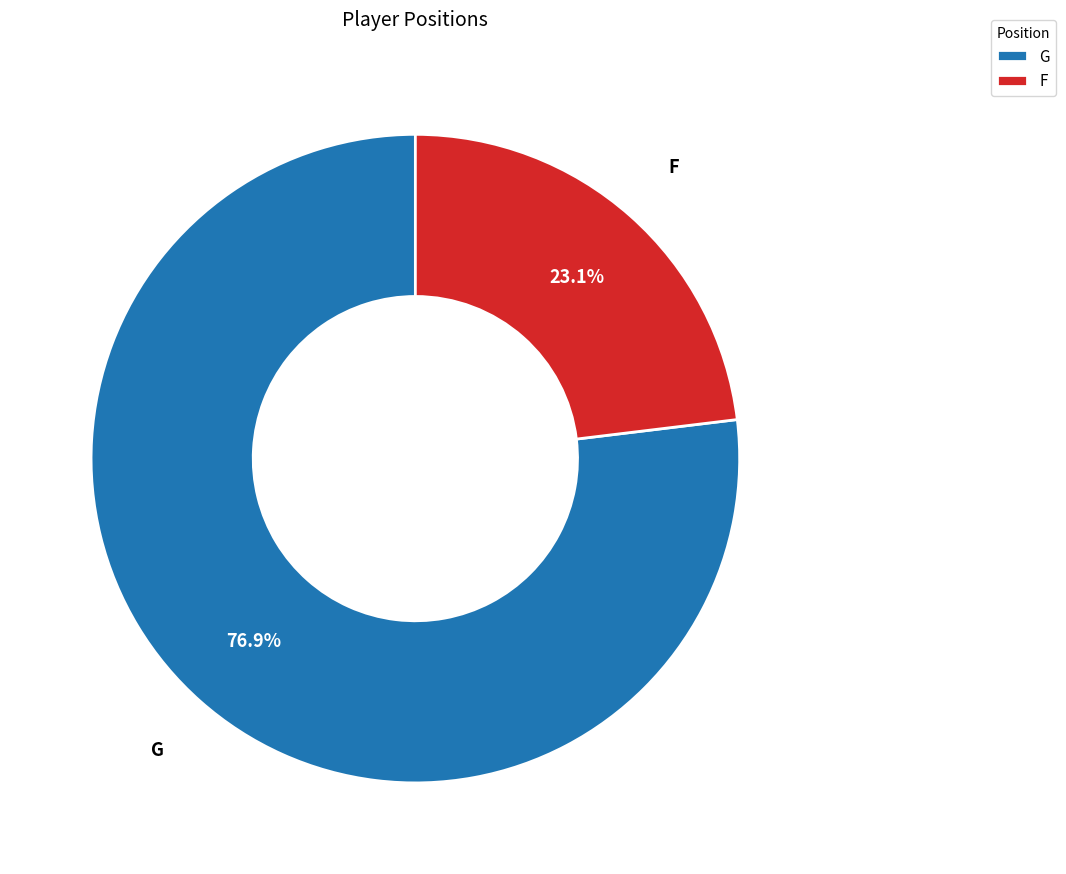

Which has a higher value, G or F?

G